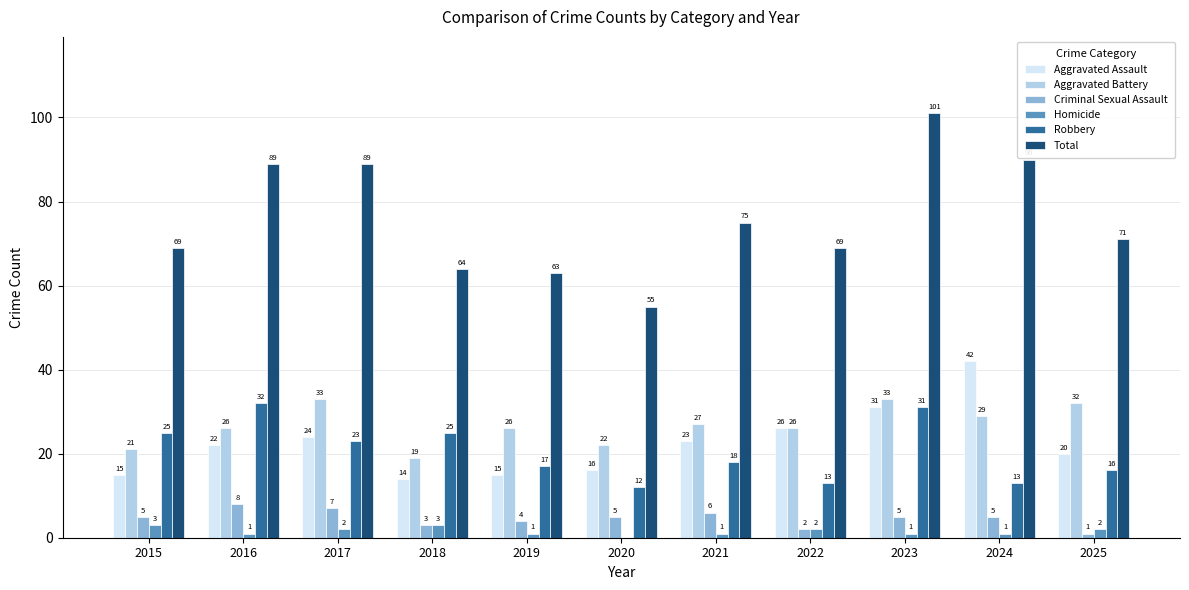

What is the highest value of the Total series?

101